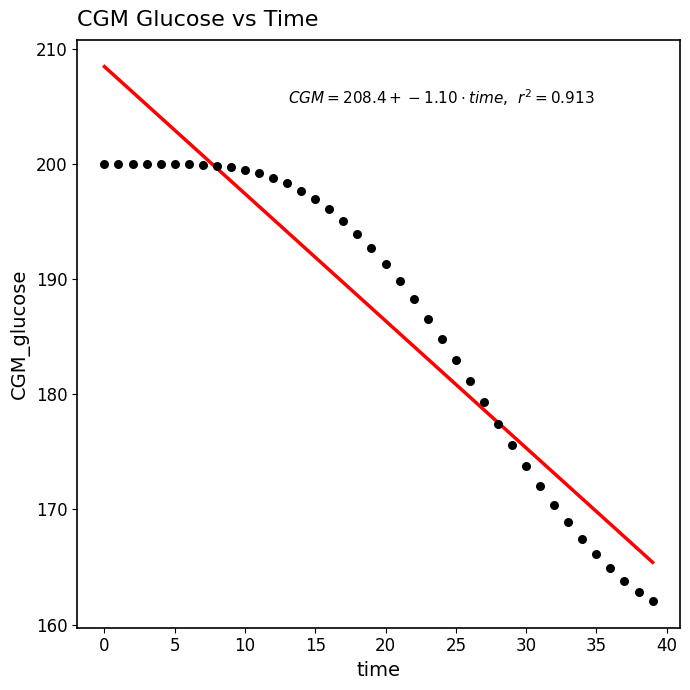

What is the range of Y values (max minus min)?

38.0